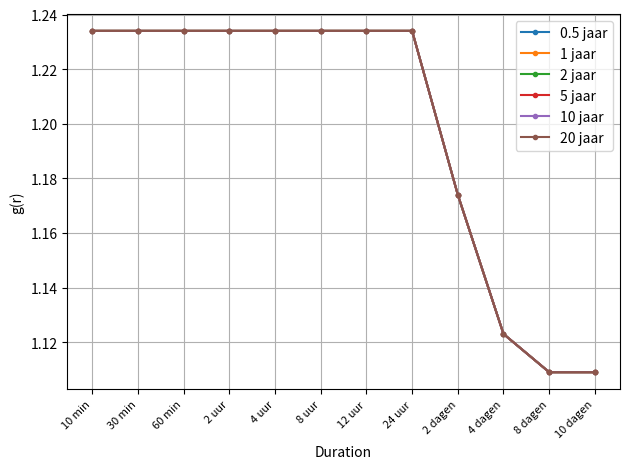

How many lines are shown in the chart?

6